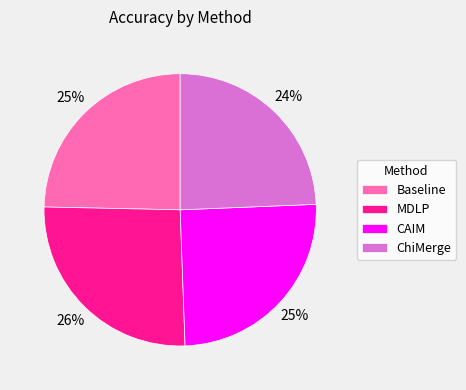

Is Baseline the majority of the pie?

No